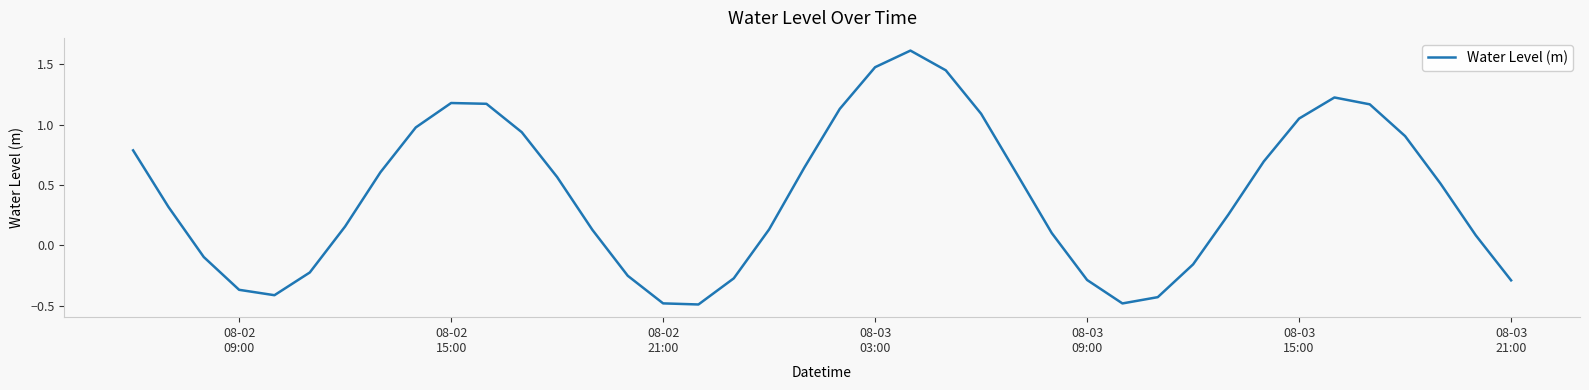

What is the smallest value displayed?

-0.5